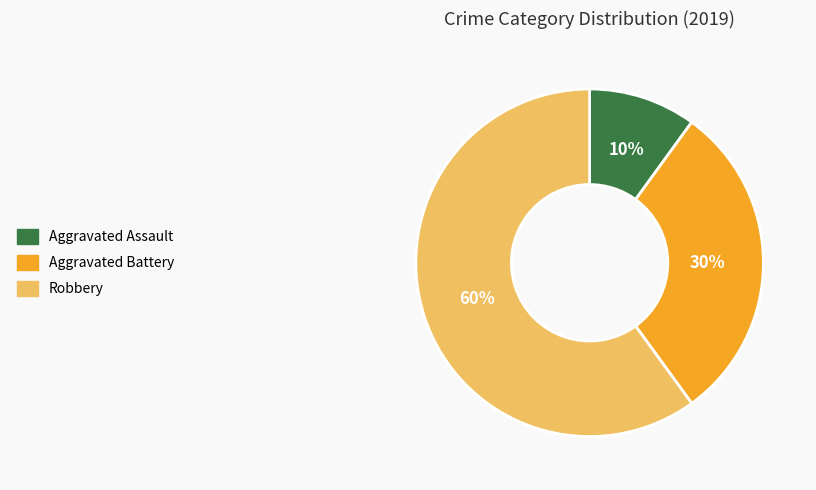

To the nearest percent, what percentage of the pie is Aggravated Battery?

30%